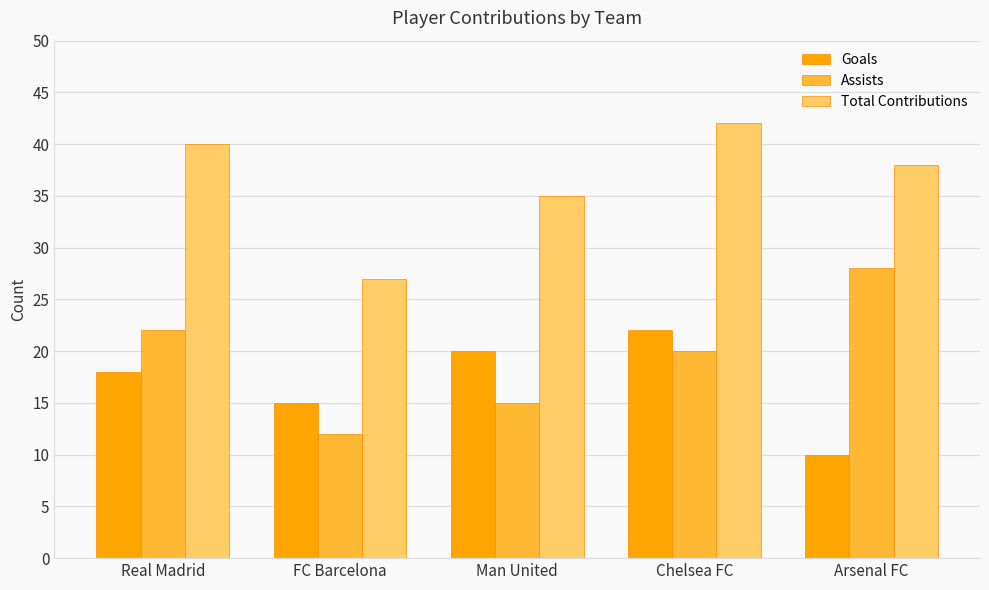

List the series in order of their peak value, highest first.

Total Contributions, Assists, Goals